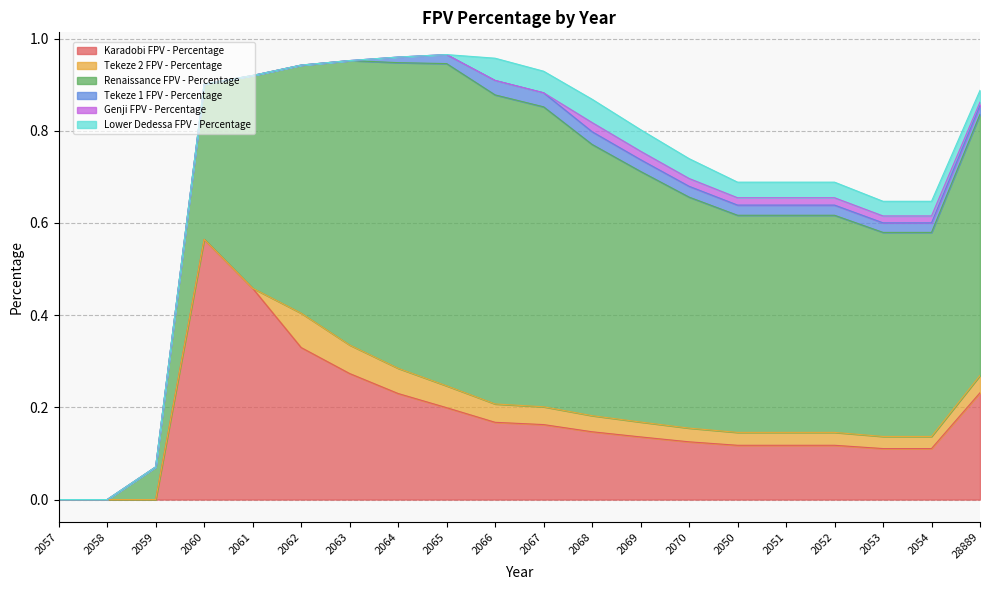

Which label corresponds to the largest value in the chart?

2065